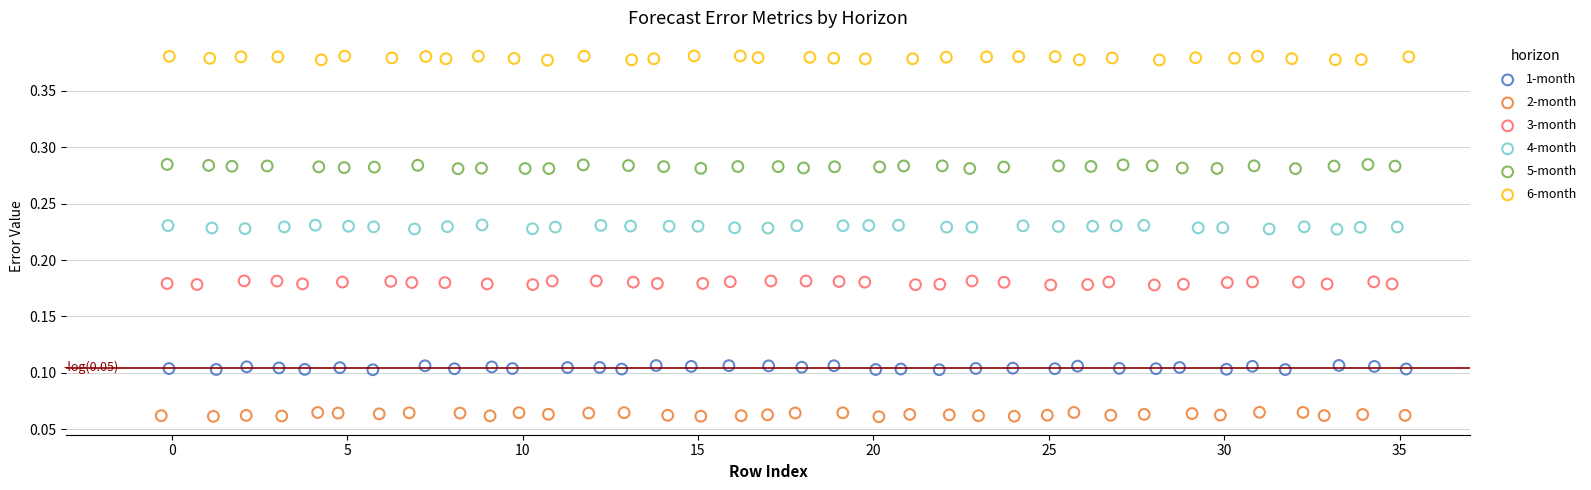

Which series reaches the maximum Y coordinate?

6-month